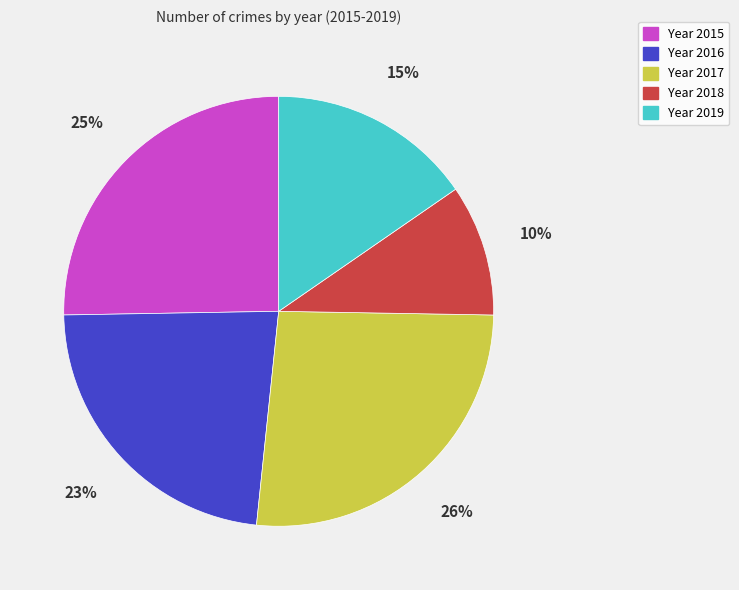

To the nearest percent, what is the difference between the largest and smallest slice percentages?

16%